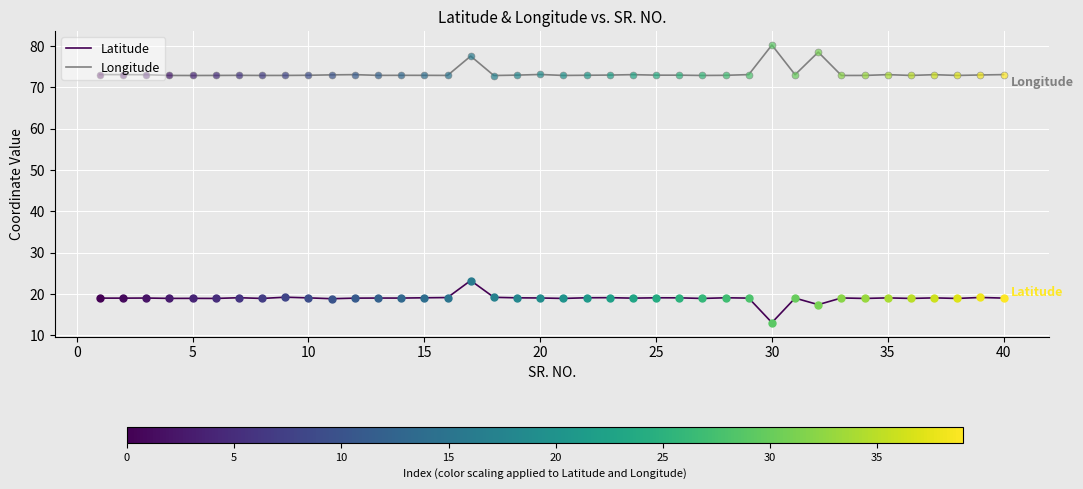

What is the difference between the maximum and minimum values in the Latitude series?

10.2